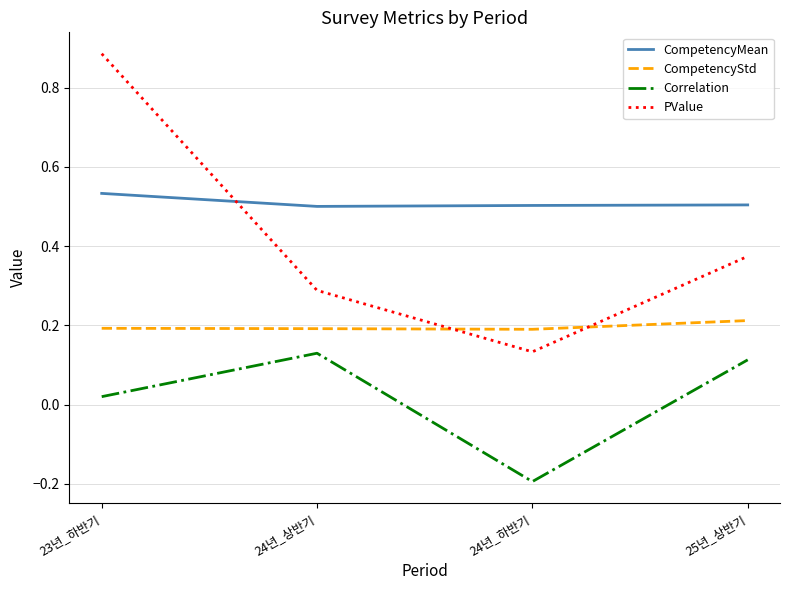

Count the CompetencyStd values in the range 0 to 1.

4